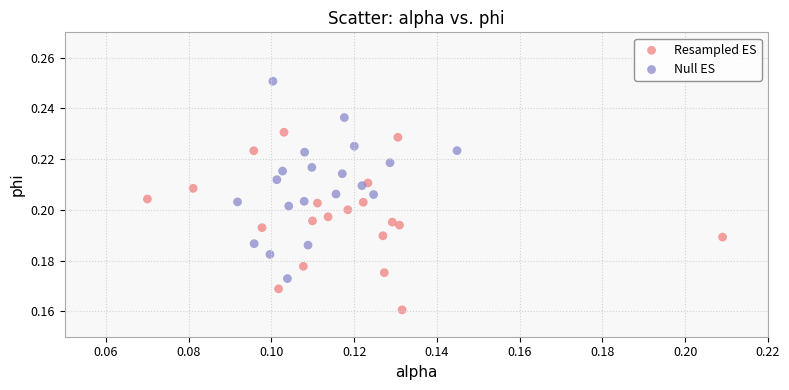

Which series contains the highest Y value?

Null ES